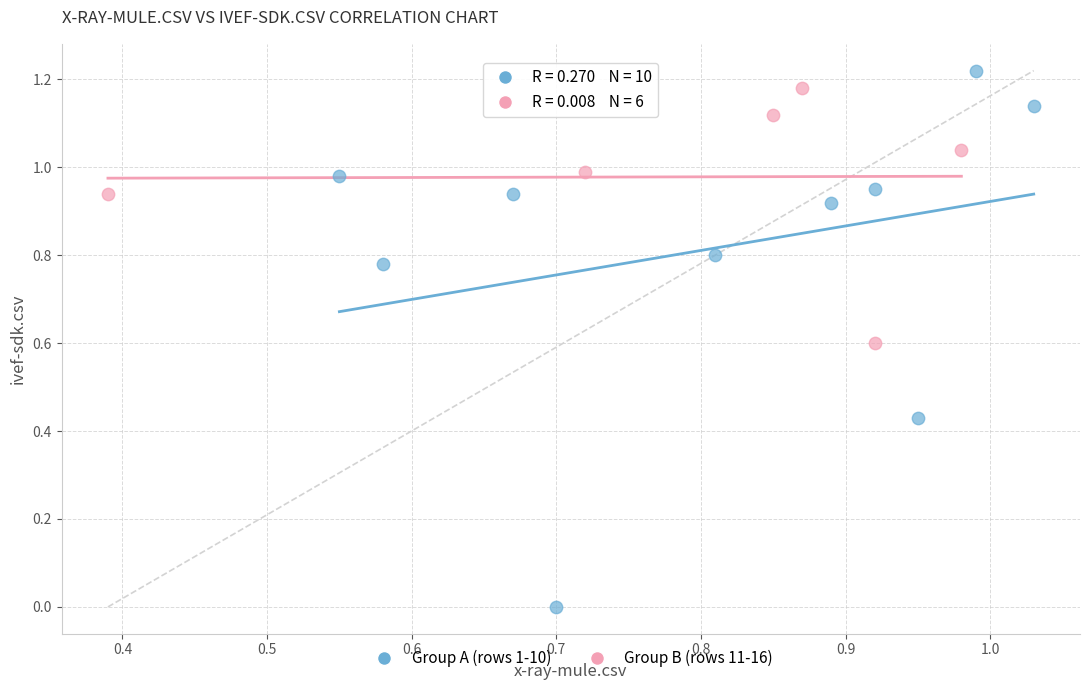

Which series has the widest spread of Y values?

Group A (rows 1-10)